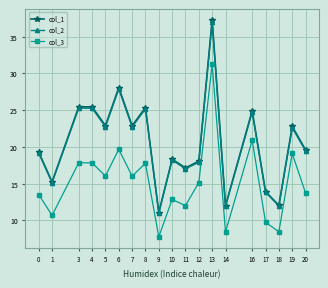

What is the difference between the second highest and minimum values in the col_1 series?

17.0